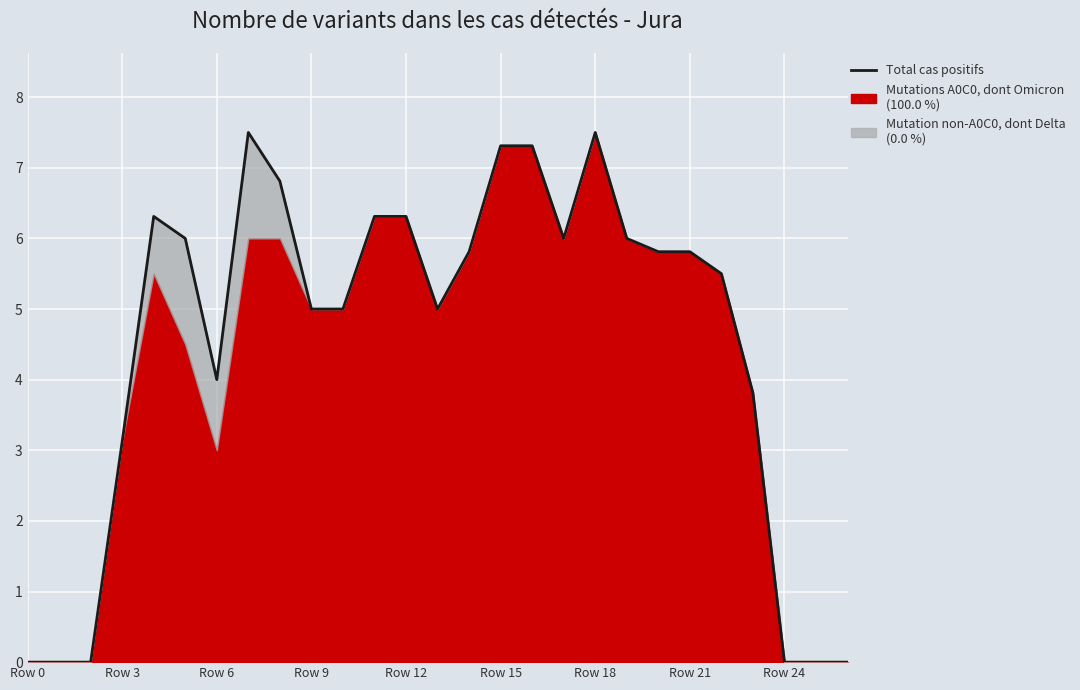

How many lines are shown in the chart?

1